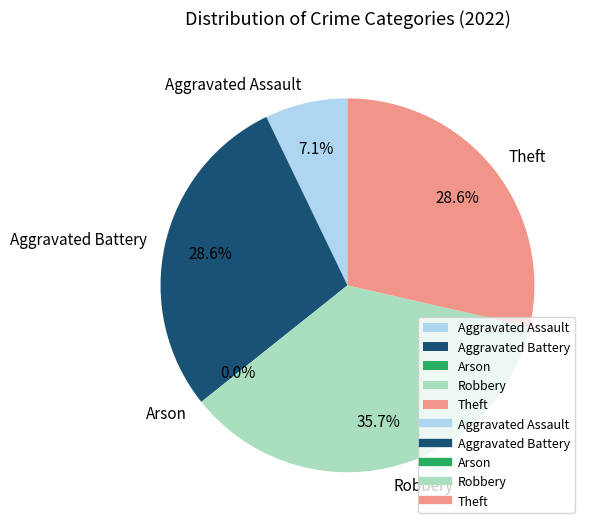

Which has a higher value, Aggravated Assault or Aggravated Battery?

Aggravated Battery